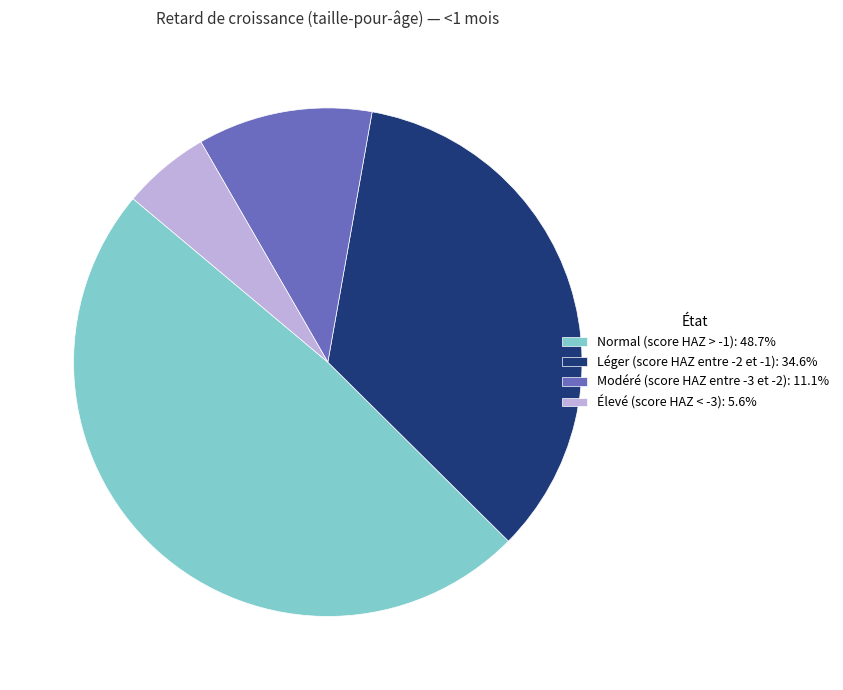

True or false: Léger (score HAZ entre -2 et -1) accounts for 35% of the total.

True